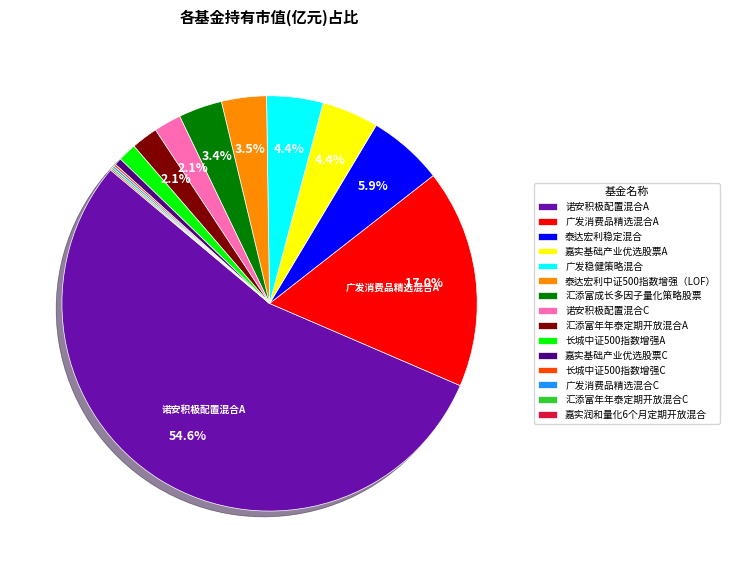

The 广发消费品精选混合A slice represents 17% of the pie. True or false?

True